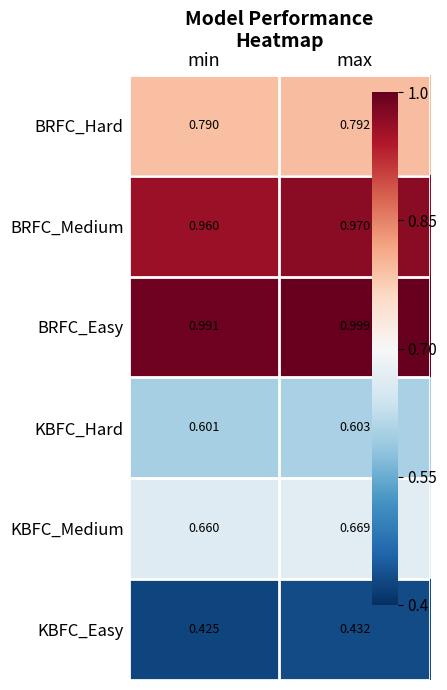

Which series has the largest total across all categories?

BRFC_Easy